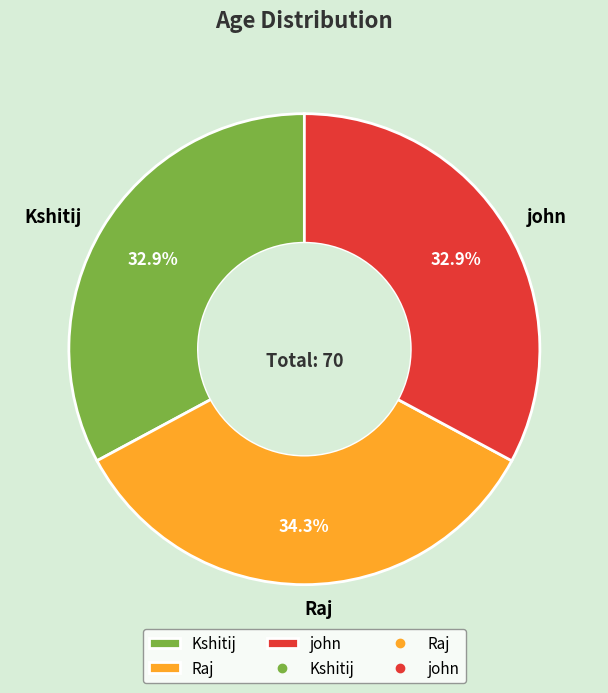

To the nearest percent, what is the difference between the largest and smallest slice percentages?

1%